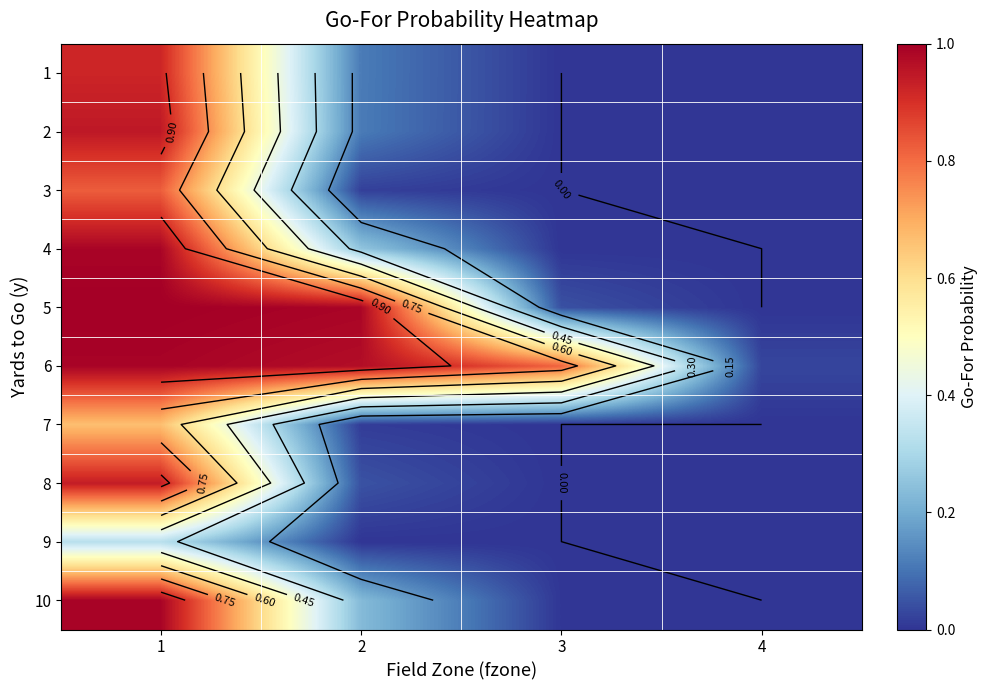

What is the difference between the maximum and minimum values in the 6 series?

1.0